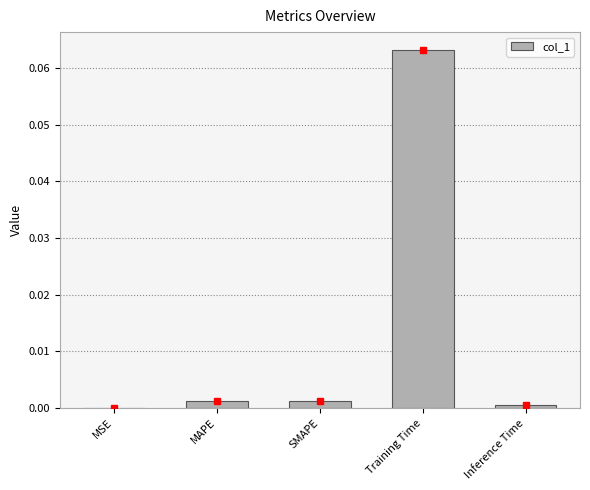

True or false: the data shows 0.0 at Inference Time.

True